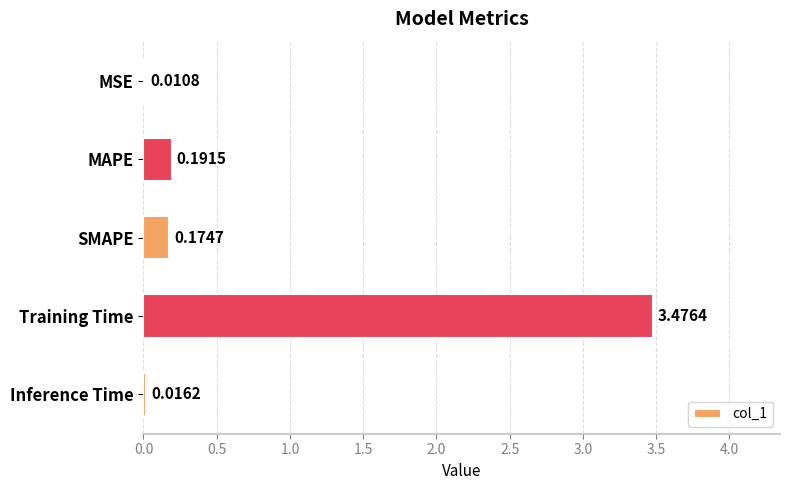

Between Inference Time and MAPE, which is larger?

MAPE